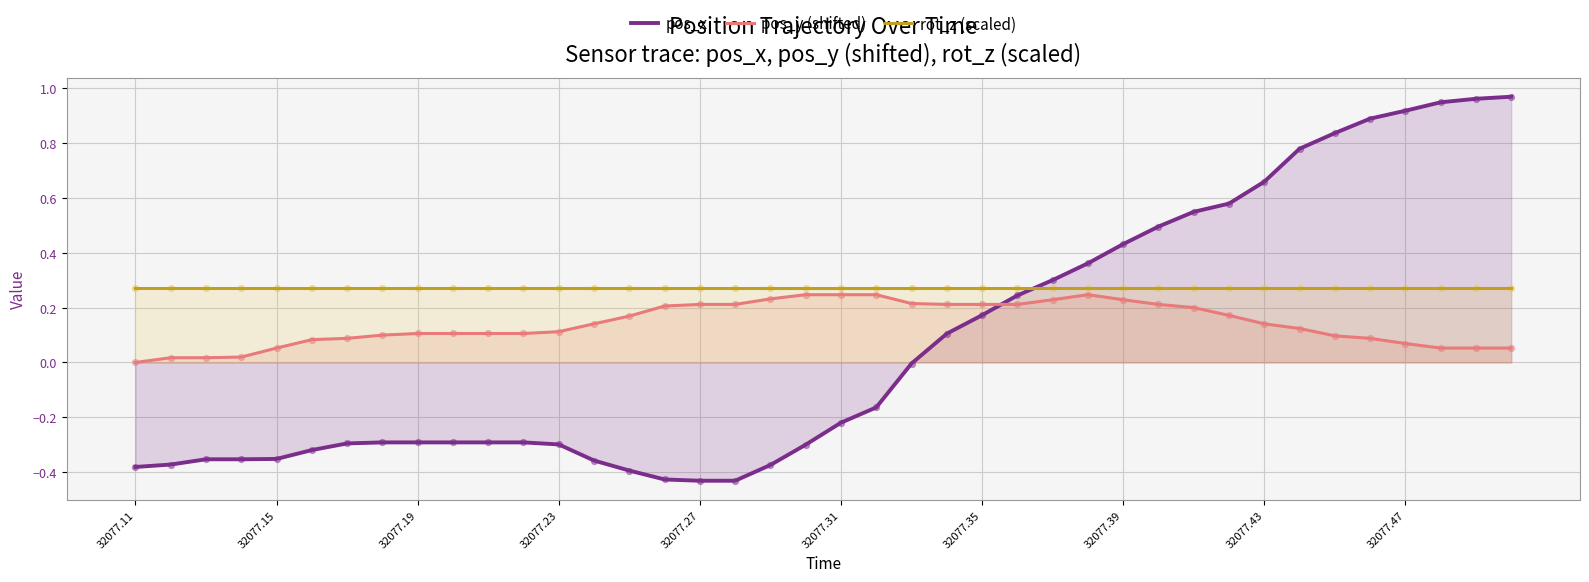

Which series has the largest Y range (max minus min)?

pos_x